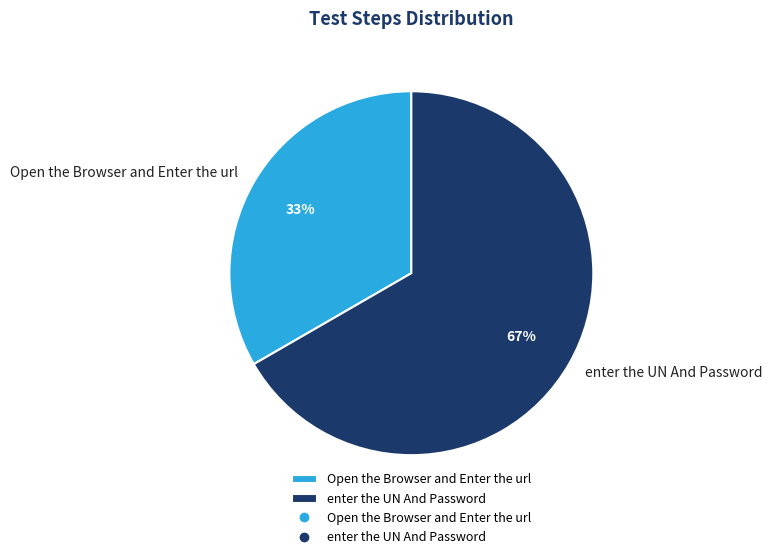

To the nearest percent, what percentage of the pie is Open the Browser and Enter the url?

33%